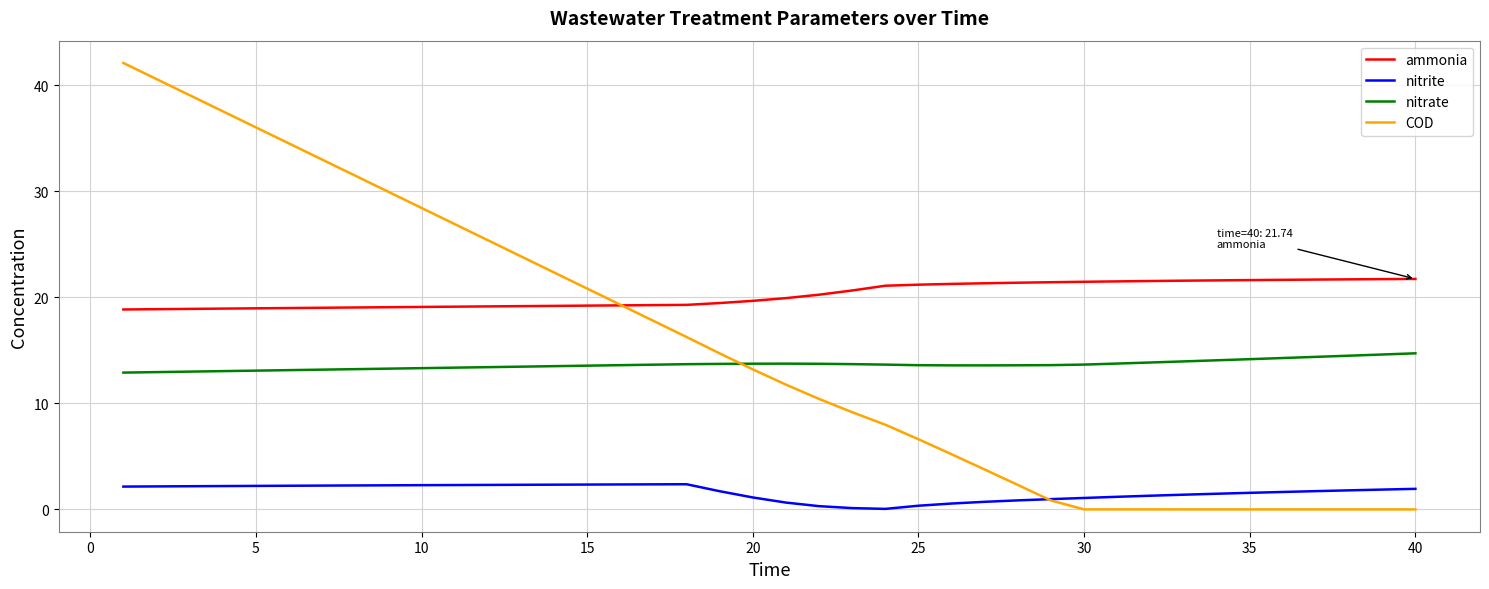

Rank the series by their maximum value, from lowest to highest.

nitrite, nitrate, ammonia, COD